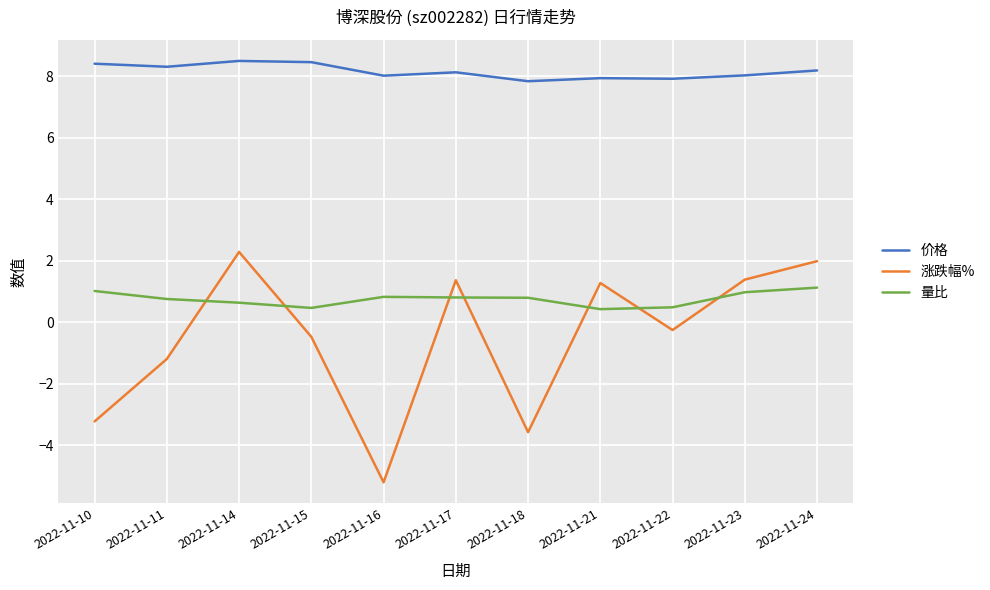

At which label does 涨跌幅% reach its peak?

2022-11-14